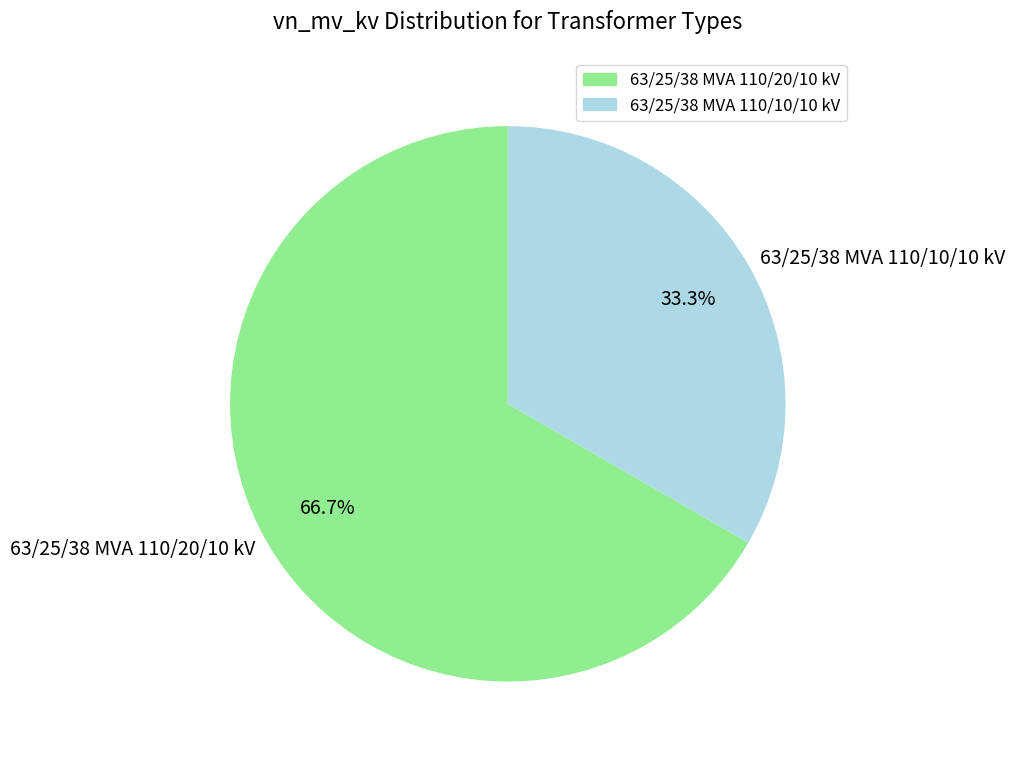

How many slices are in this pie chart?

2